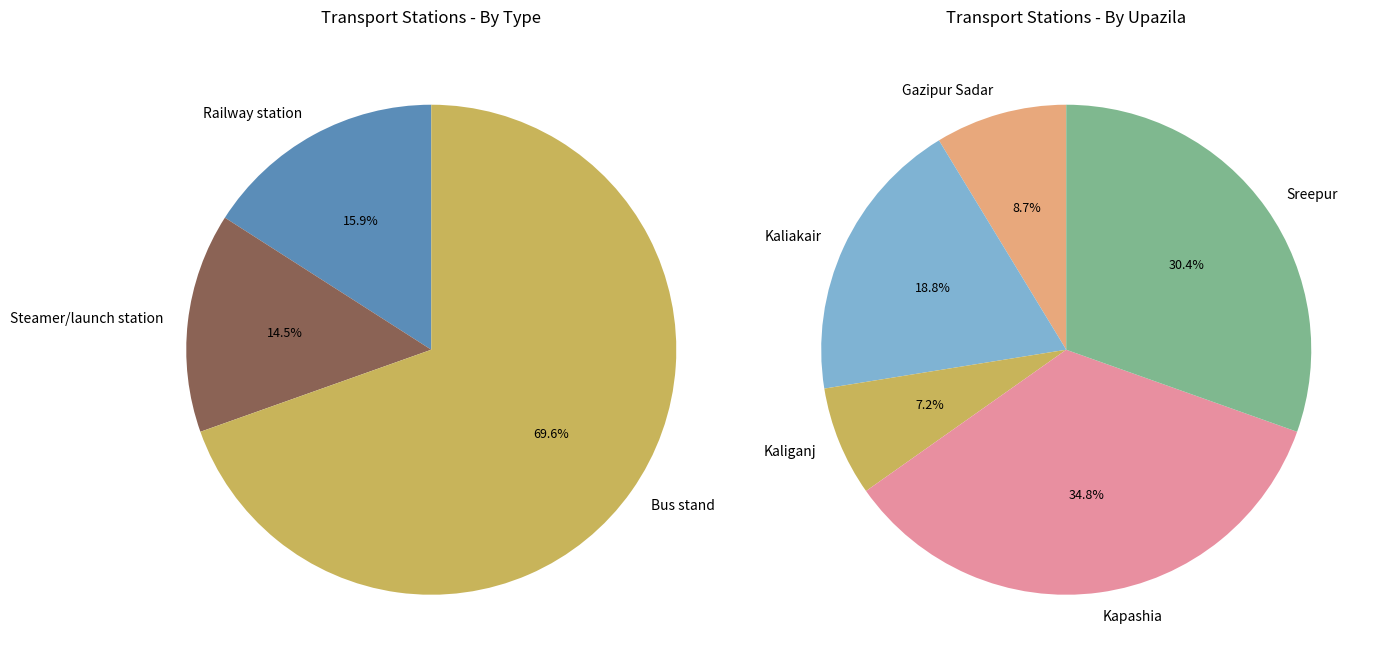

Count the number of slices in the pie.

5